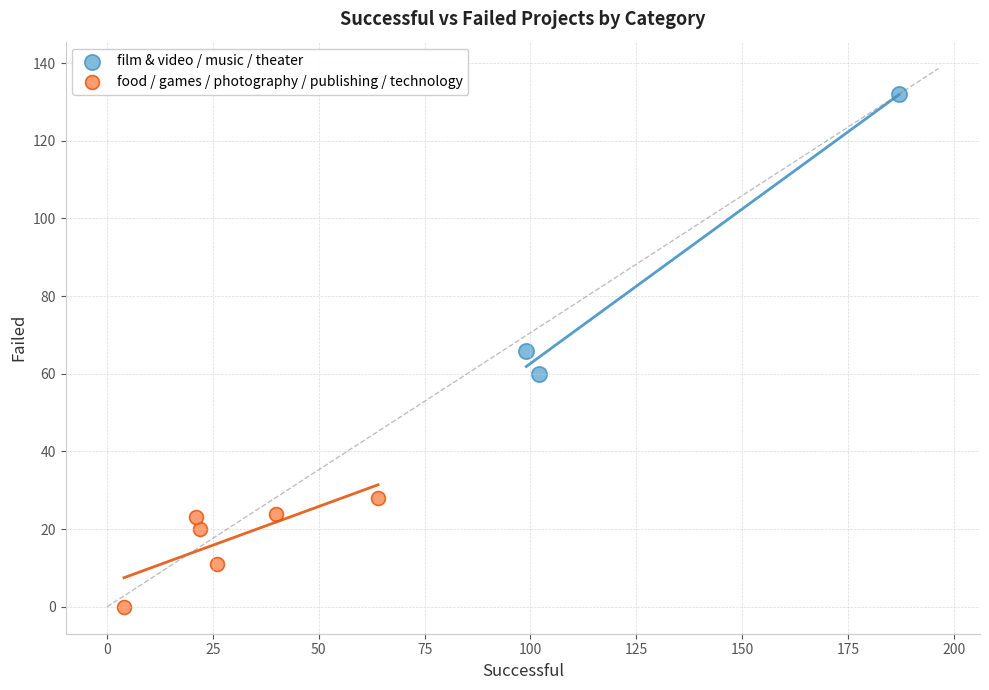

Which series reaches the minimum Y coordinate?

food / games / photography / publishing / technology